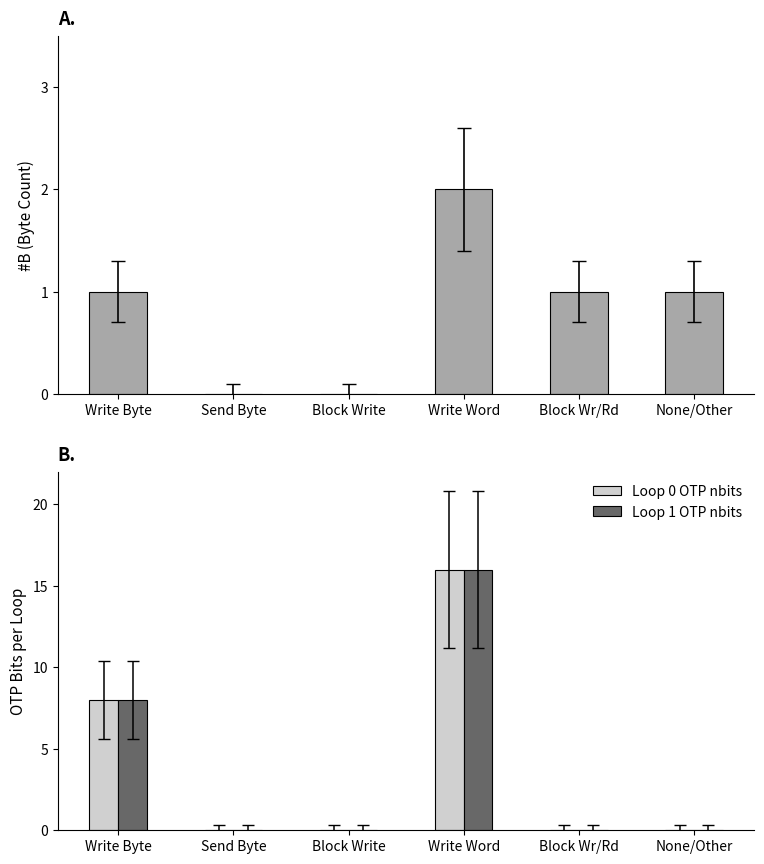

At which category is the sum across all series the highest?

Write Word